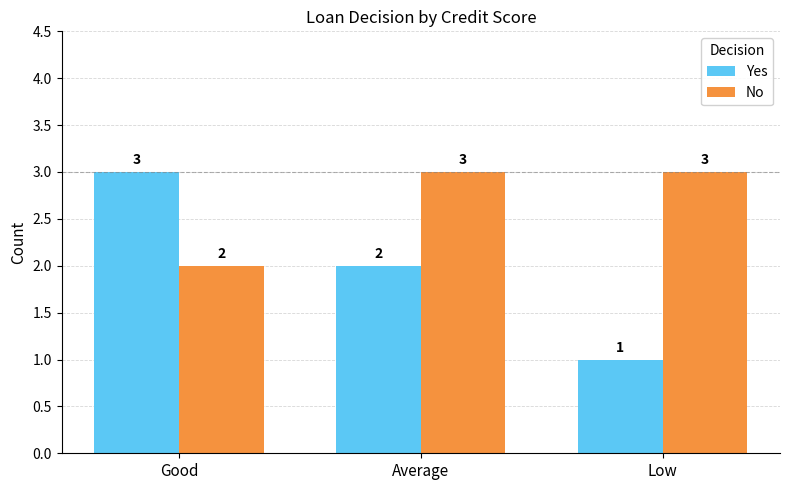

Which category has the lowest value in the Yes series?

Low